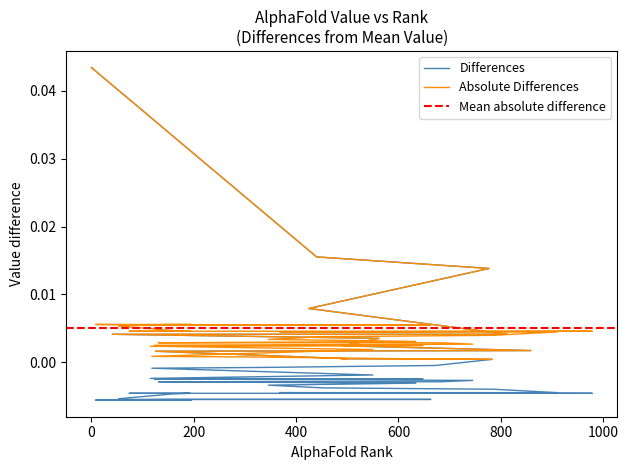

Does the chart have visible grid lines?

No